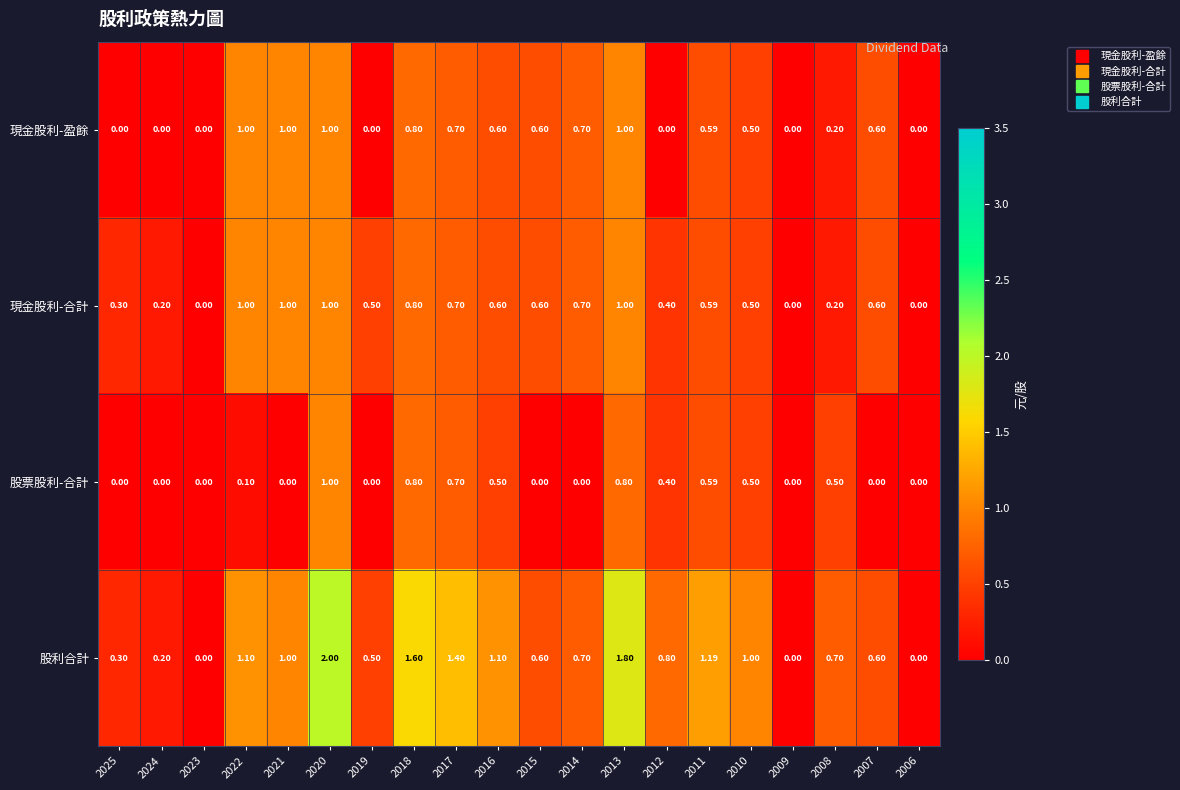

Which category has the highest value across all series?

2020